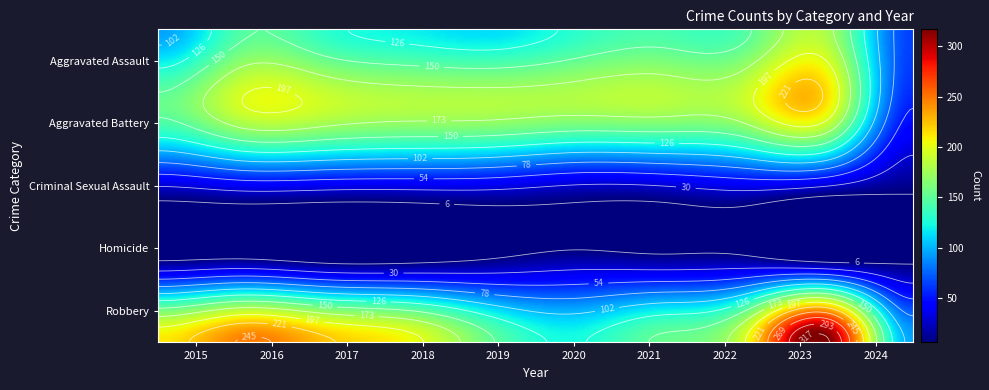

The value of Criminal Sexual Assault at 2015 is 51. True or false?

False